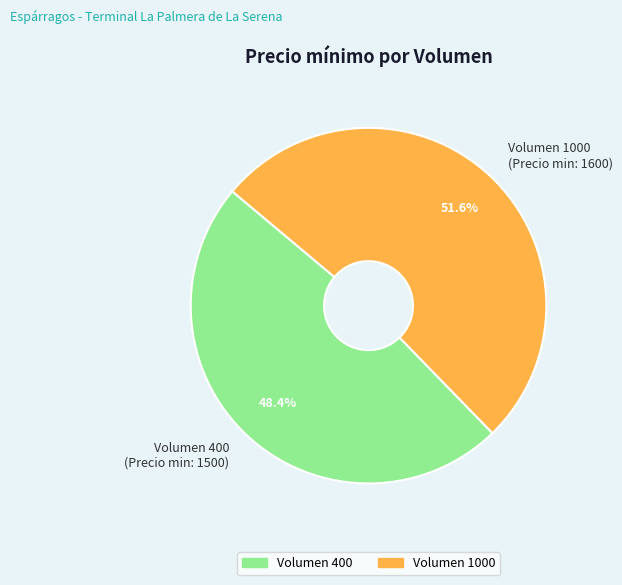

Rank the categories by value from highest to lowest.

Volumen 1000 (Precio min: 1600), Volumen 400 (Precio min: 1500)